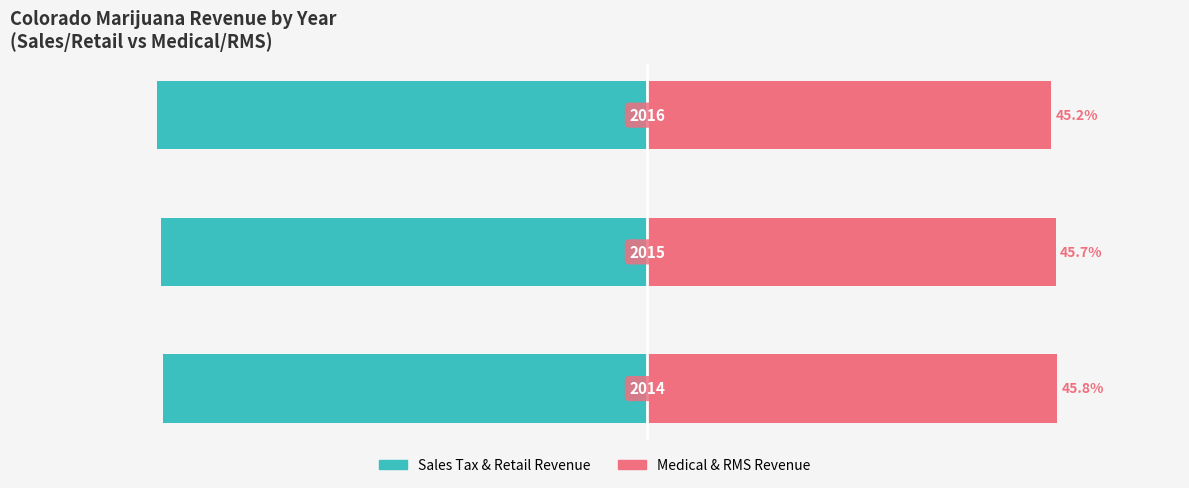

How many data points does each series have?

3